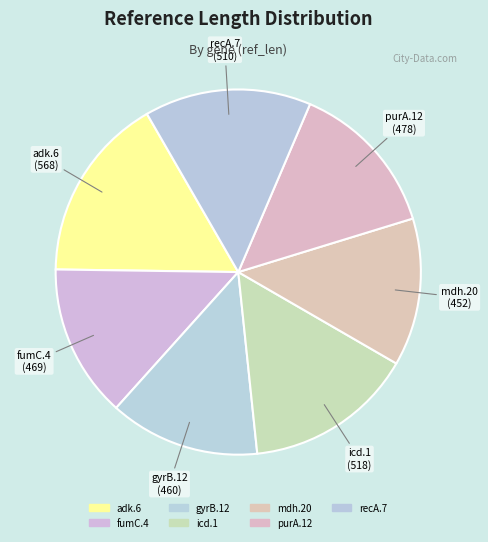

Combined, do gyrB.12 and icd.1 account for over 50%?

No